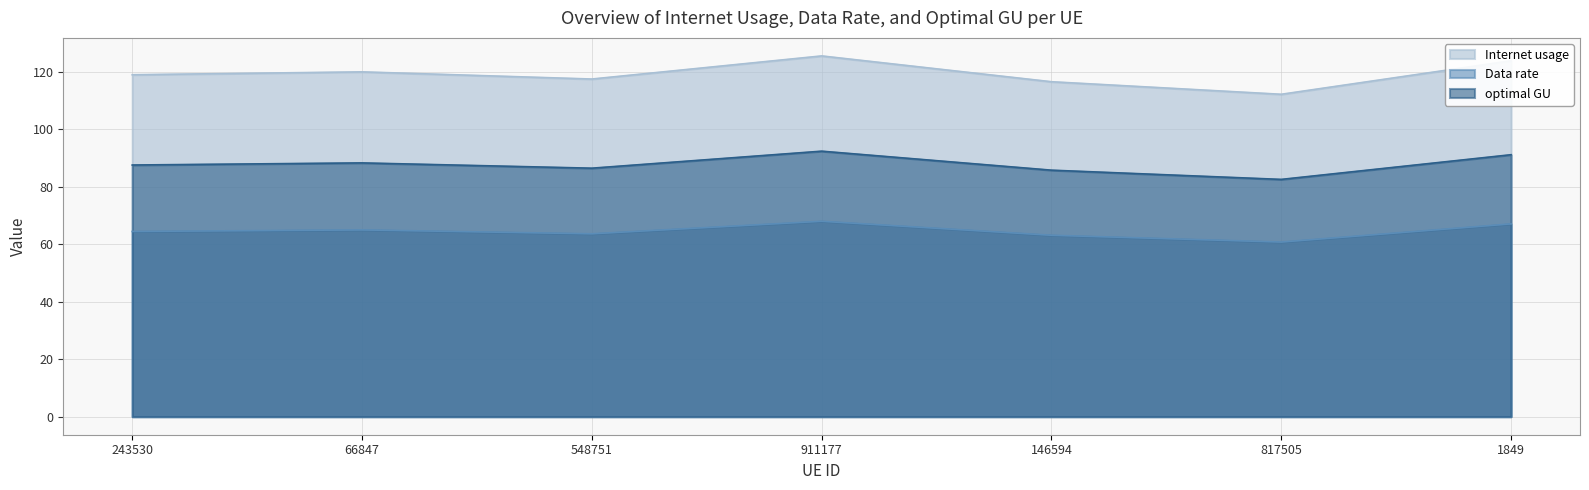

What is the sum of all Internet usage values?

834.0